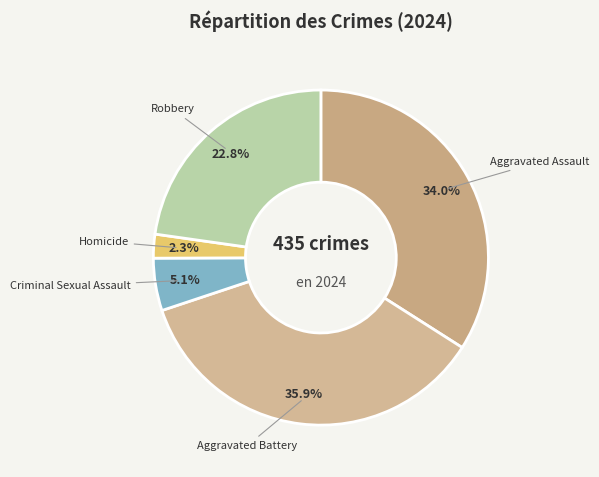

To the nearest percent, what is the average slice percentage?

20%